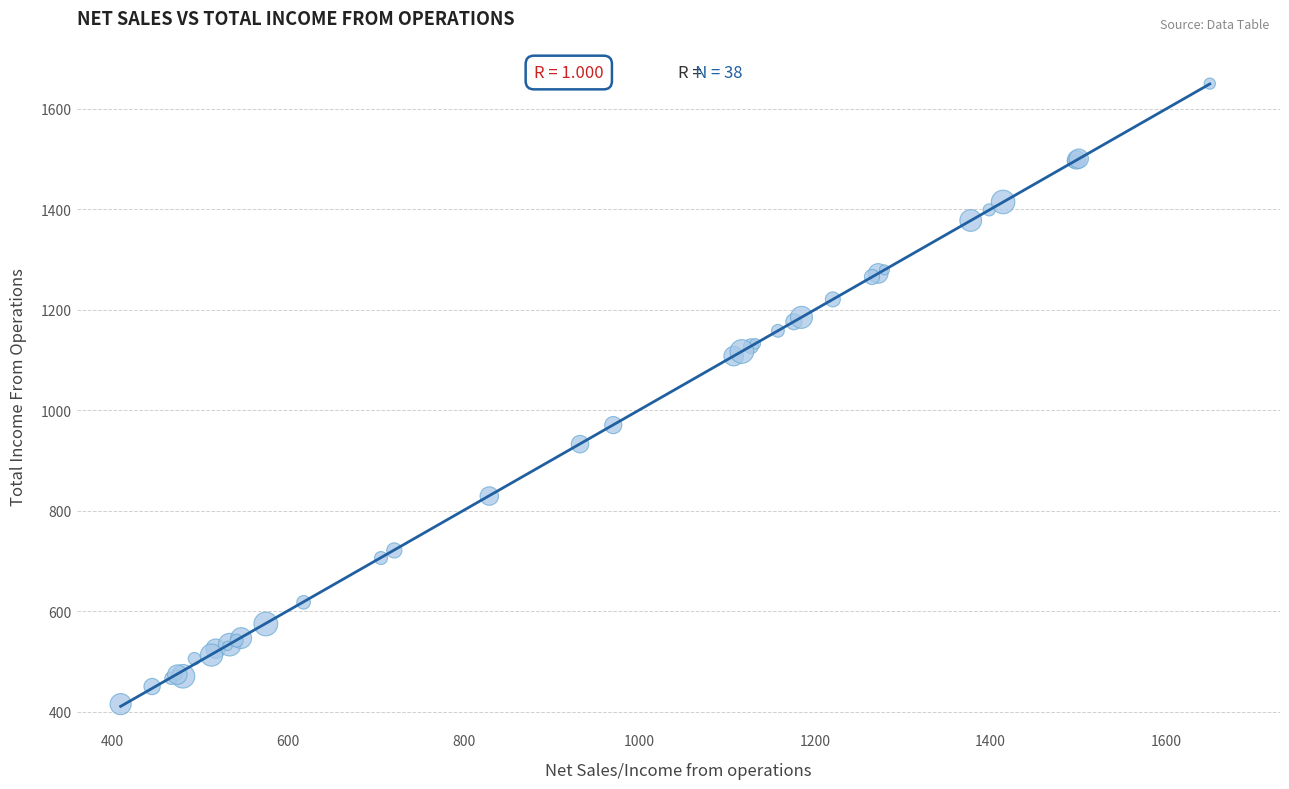

What Y value in the scatter plot is closest to 1032?

970.4